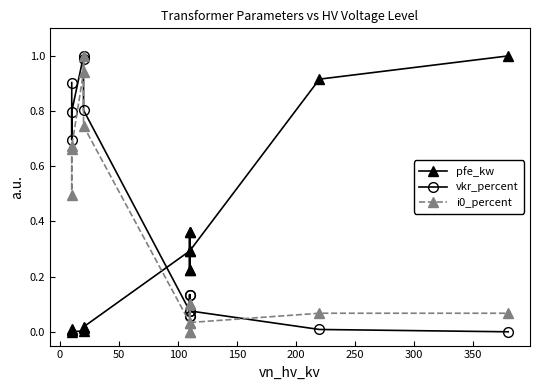

Is it true that vkr_percent equals 1.5 at 100?

False